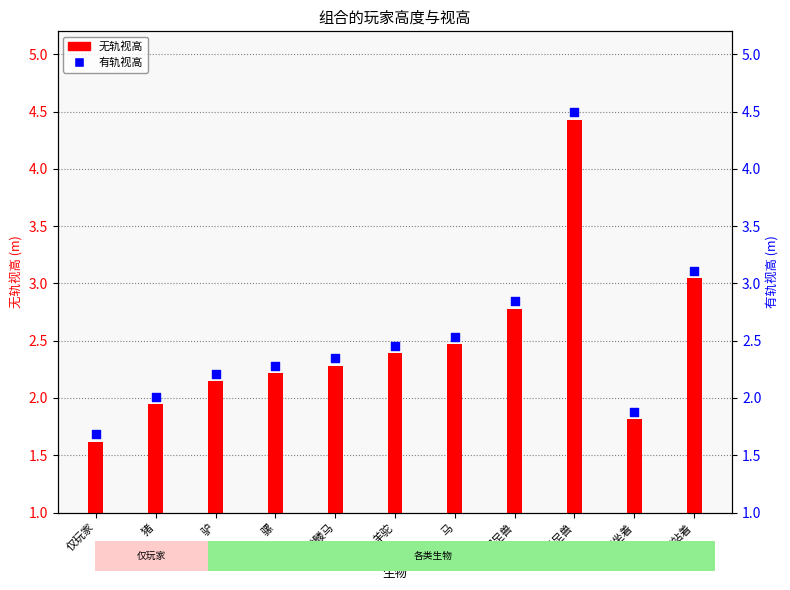

What are all the series names shown in the legend?

无轨视高, 有轨视高